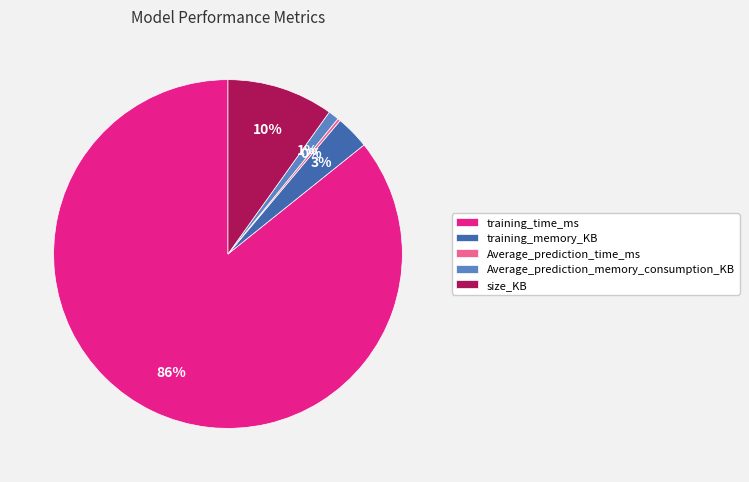

True or false: training_time_ms accounts for 75% of the total.

False